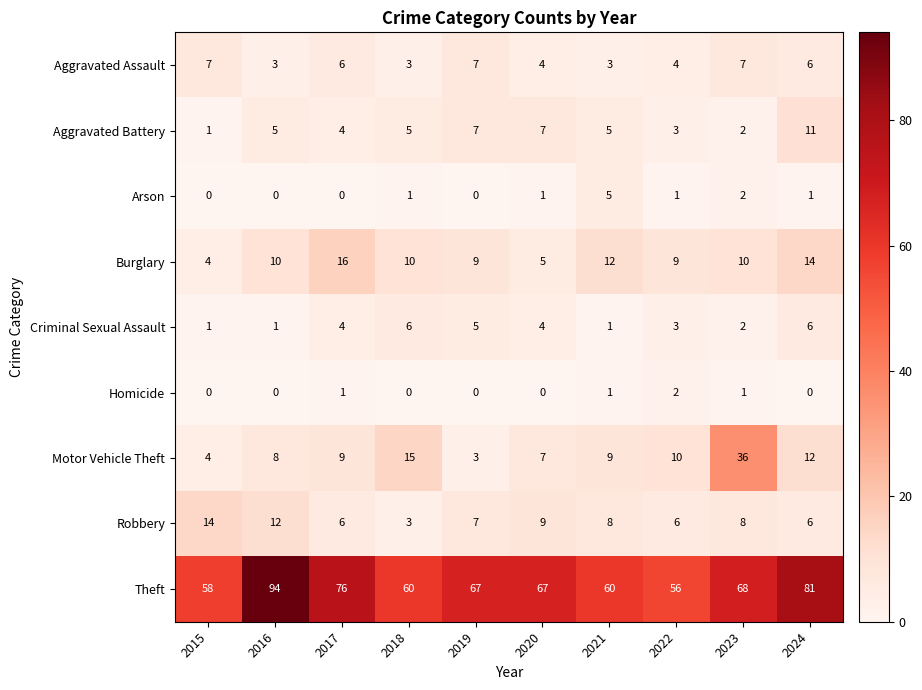

Rank the series by their maximum value, from lowest to highest.

Homicide, Arson, Criminal Sexual Assault, Aggravated Assault, Aggravated Battery, Robbery, Burglary, Motor Vehicle Theft, Theft